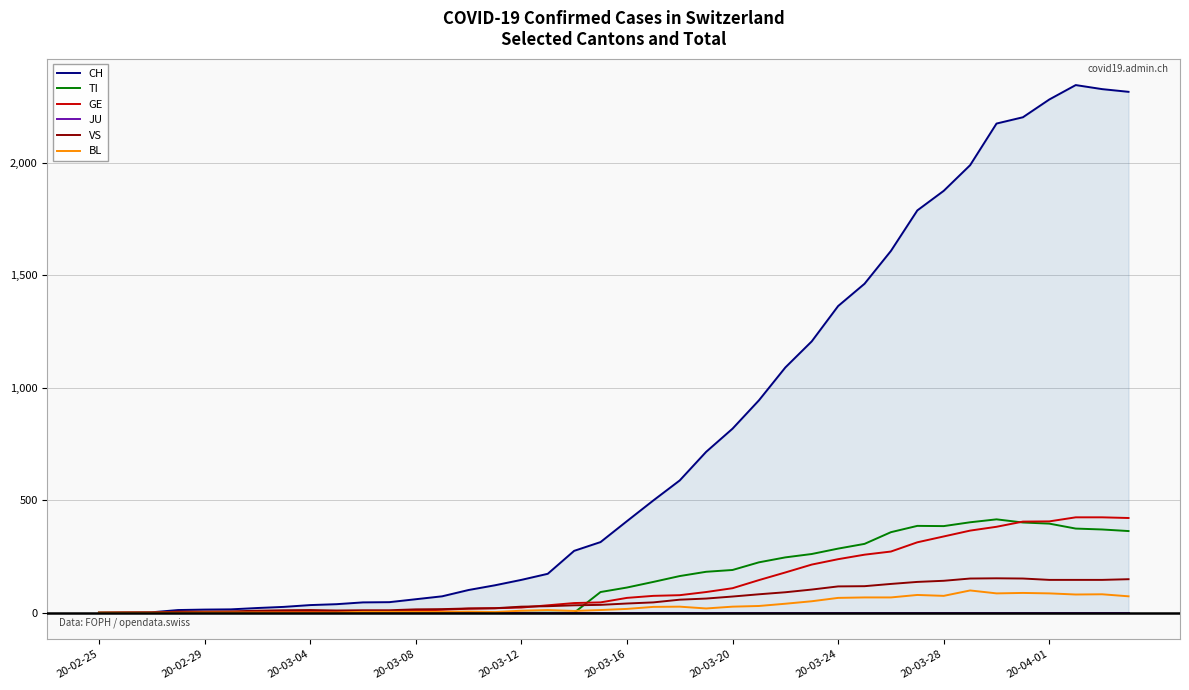

How many interior local peaks does the CH series have?

1